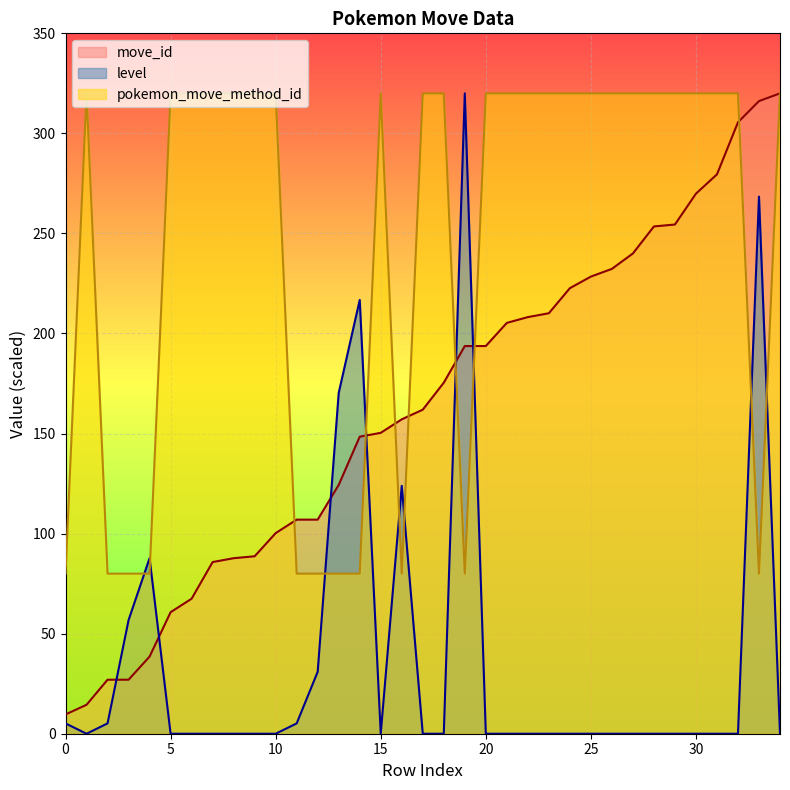

Reading left to right, what are all the values shown in this chart?

move_id: 9.6	14.5	27.0	27.0	38.6	60.7	67.5	85.8	87.7	88.7	100.2	107.0	107.0	124.3	148.4	150.4	157.1	161.9	175.4	193.7	193.7	205.3	208.2	210.1	222.7	228.4	232.3	240.0	253.5	254.5	269.9	279.5	305.5	316.1	320.0
level: 5.2	0.0	5.2	56.8	87.7	0.0	0.0	0.0	0.0	0.0	0.0	5.2	31.0	170.3	216.8	0.0	123.9	0.0	0.0	320.0	0.0	0.0	0.0	0.0	0.0	0.0	0.0	0.0	0.0	0.0	0.0	0.0	0.0	268.4	0.0
pokemon_move_method_id: 80.0	320.0	80.0	80.0	80.0	320.0	320.0	320.0	320.0	320.0	320.0	80.0	80.0	80.0	80.0	320.0	80.0	320.0	320.0	80.0	320.0	320.0	320.0	320.0	320.0	320.0	320.0	320.0	320.0	320.0	320.0	320.0	320.0	80.0	320.0